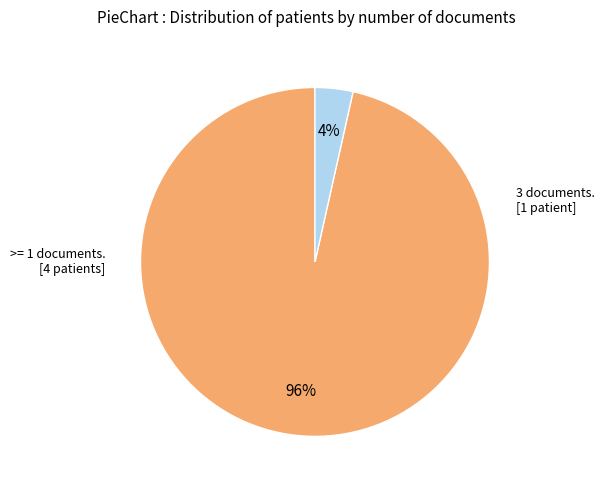

To the nearest percent, what is the average slice percentage?

50%